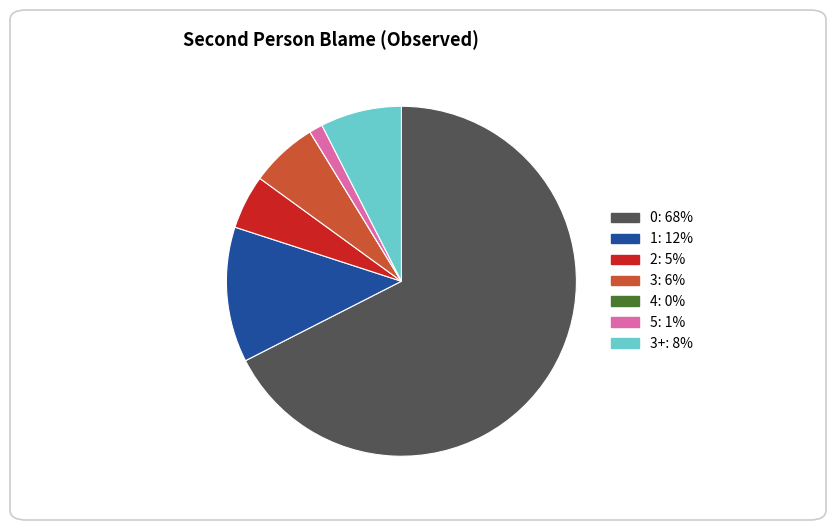

Does any single category account for the majority?

Yes